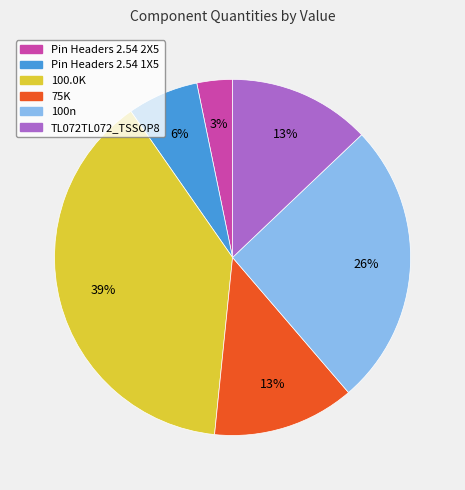

The TL072TL072_TSSOP8 slice represents 26% of the pie. True or false?

False